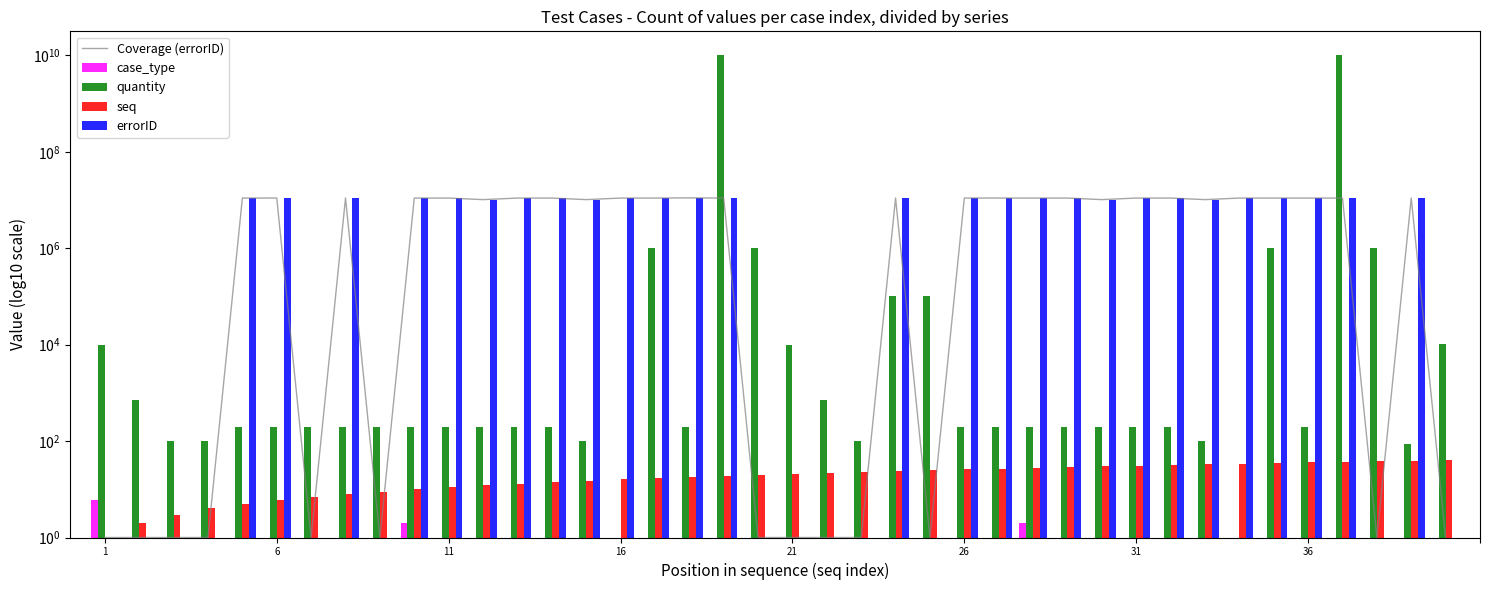

What is the minimum value for seq?

1